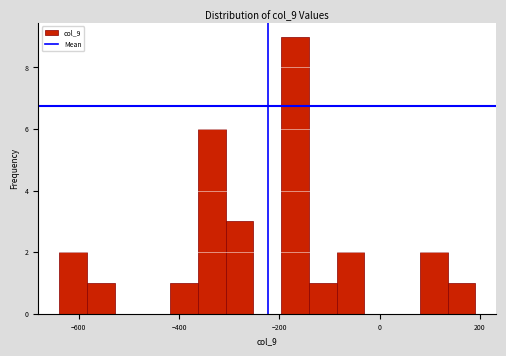

Around what value on the x-axis is the tallest bar? Give the approximate position of its centre, as read against the axis.

-160